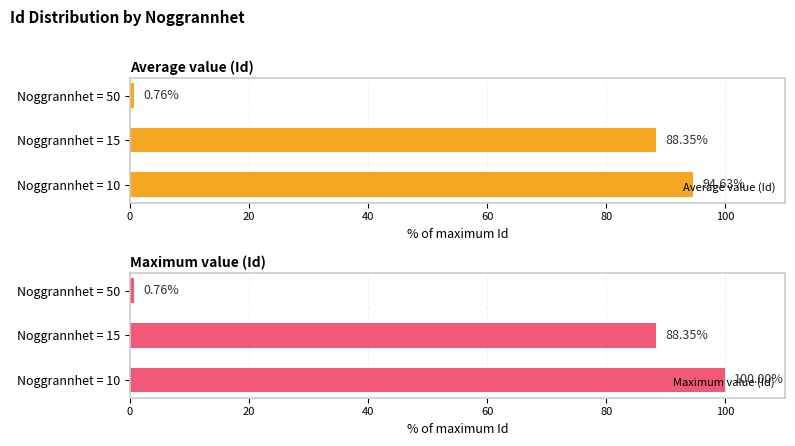

Rank the series by their average value, from lowest to highest.

Average value (Id), Maximum value (Id)